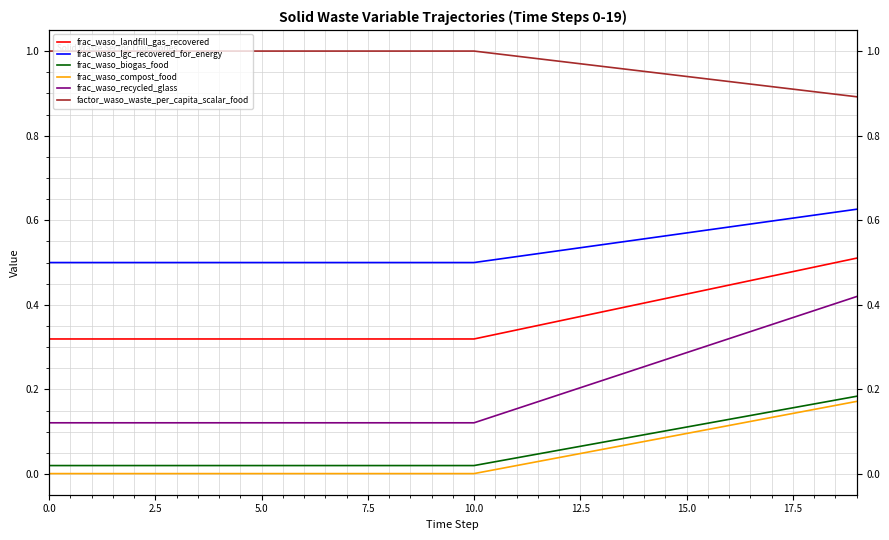

What is the spread (max minus min) of values at 2.5?

1.0